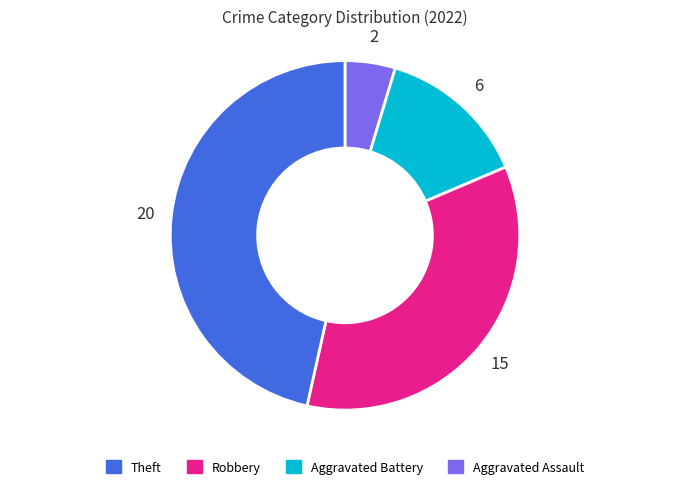

How many slices are in this pie chart?

4